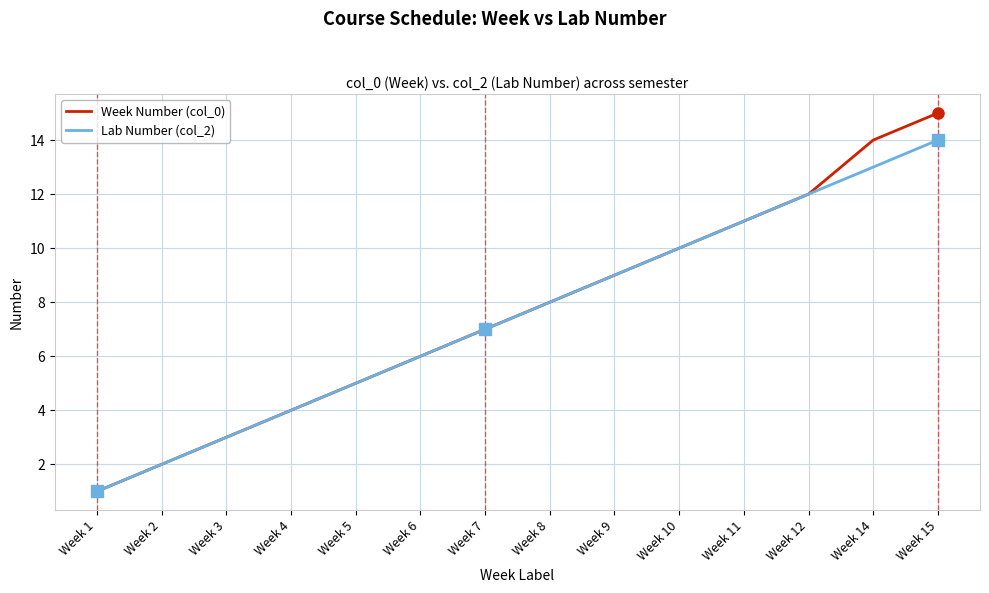

Rank the categories by Week Number (col_0) value from lowest to highest.

Week 1, Week 2, Week 3, Week 4, Week 5, Week 6, Week 7, Week 8, Week 9, Week 10, Week 11, Week 12, Week 14, Week 15